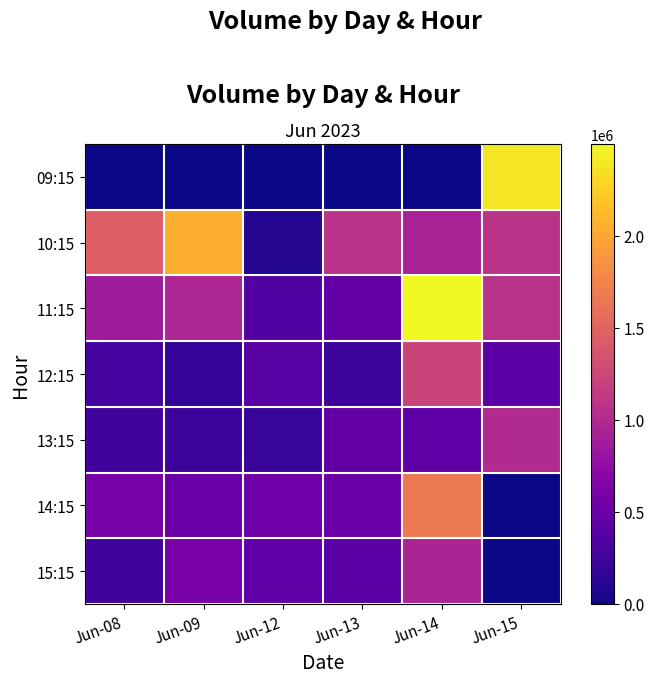

Reading right to left, transcribe all the data shown in this chart.

09:15: Jun-15=2393075	Jun-14=0	Jun-13=0	Jun-12=0	Jun-09=0	Jun-08=0
10:15: Jun-15=1080393	Jun-14=936936	Jun-13=1079872	Jun-12=90159	Jun-09=2067450	Jun-08=1455568
11:15: Jun-15=1065607	Jun-14=2499024	Jun-13=456371	Jun-12=359603	Jun-09=974374	Jun-08=860238
12:15: Jun-15=403583	Jun-14=1234293	Jun-13=219266	Jun-12=387237	Jun-09=168771	Jun-08=269299
13:15: Jun-15=1004984	Jun-14=430927	Jun-13=451968	Jun-12=203697	Jun-09=233234	Jun-08=262362
14:15: Jun-15=0	Jun-14=1675774	Jun-13=514996	Jun-12=527849	Jun-09=513576	Jun-08=585431
15:15: Jun-15=0	Jun-14=954272	Jun-13=392791	Jun-12=424340	Jun-09=595177	Jun-08=252914